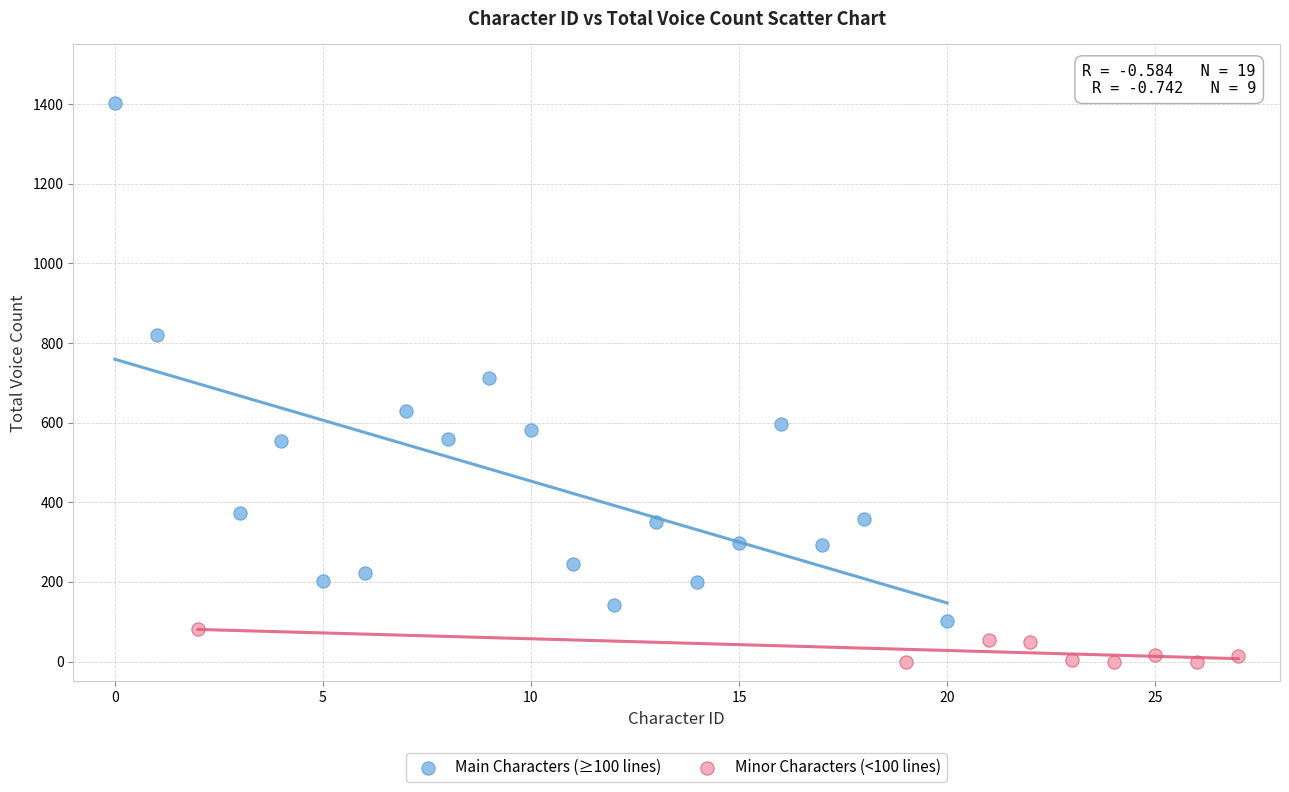

Which series contains the lowest Y value?

Minor Characters (<100 lines)